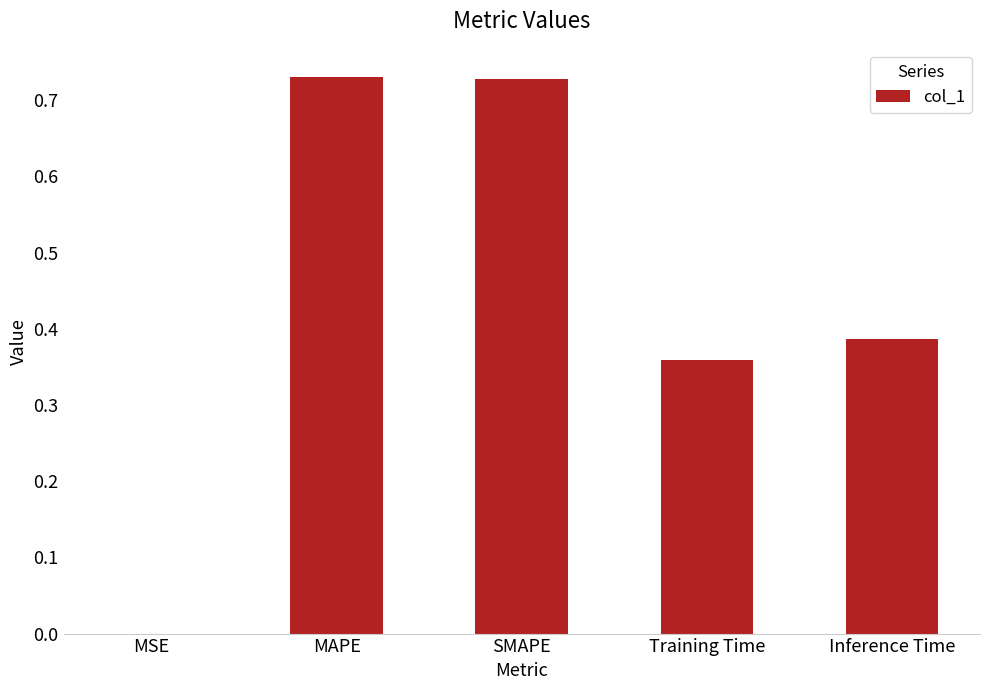

What is the change in value from MSE to MAPE?

+0.7